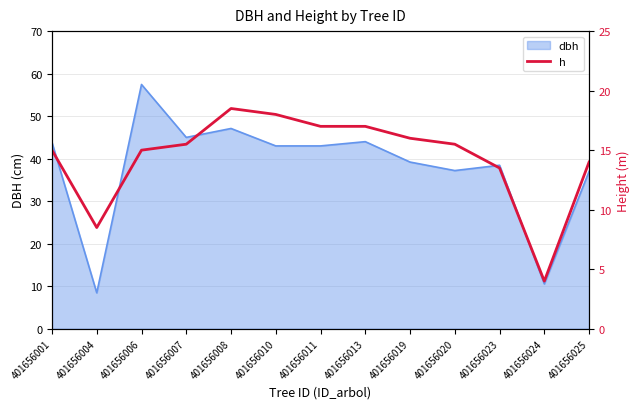

The value of dbh at 401656006 is 57.5. True or false?

True